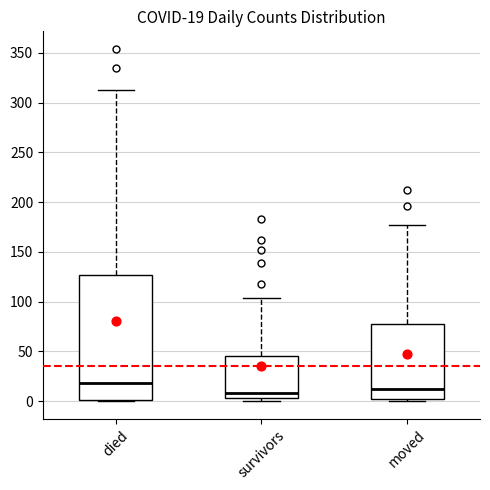

Which box is the tallest, from its lower edge to its upper edge?

died